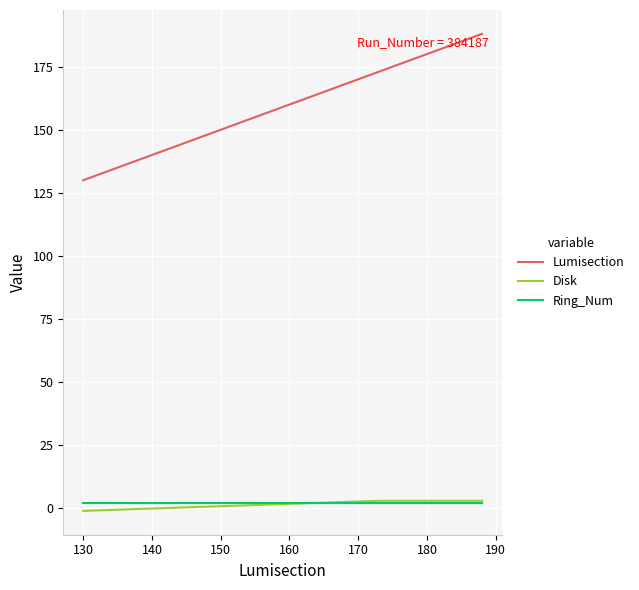

Which series has the largest range (max minus min)?

Lumisection